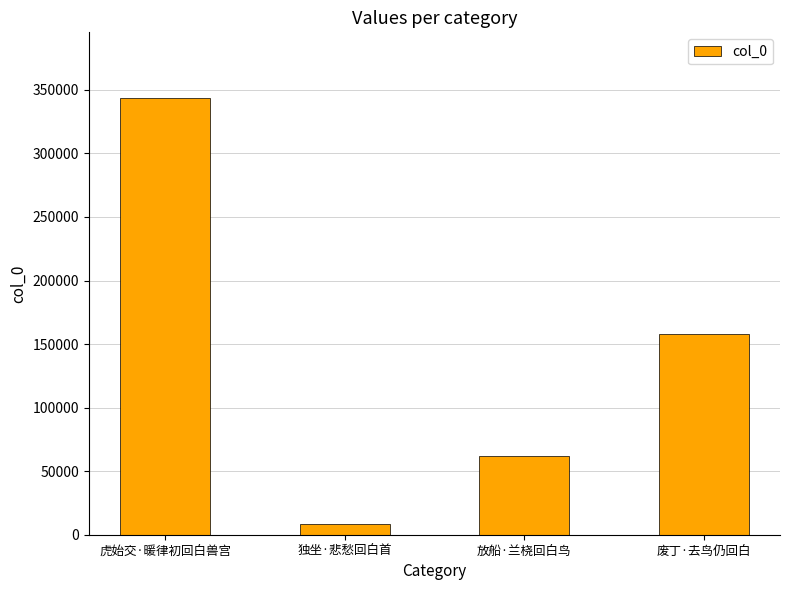

The chart shows a value of 97998 at 废丁·去鸟仍回白. True or false?

False